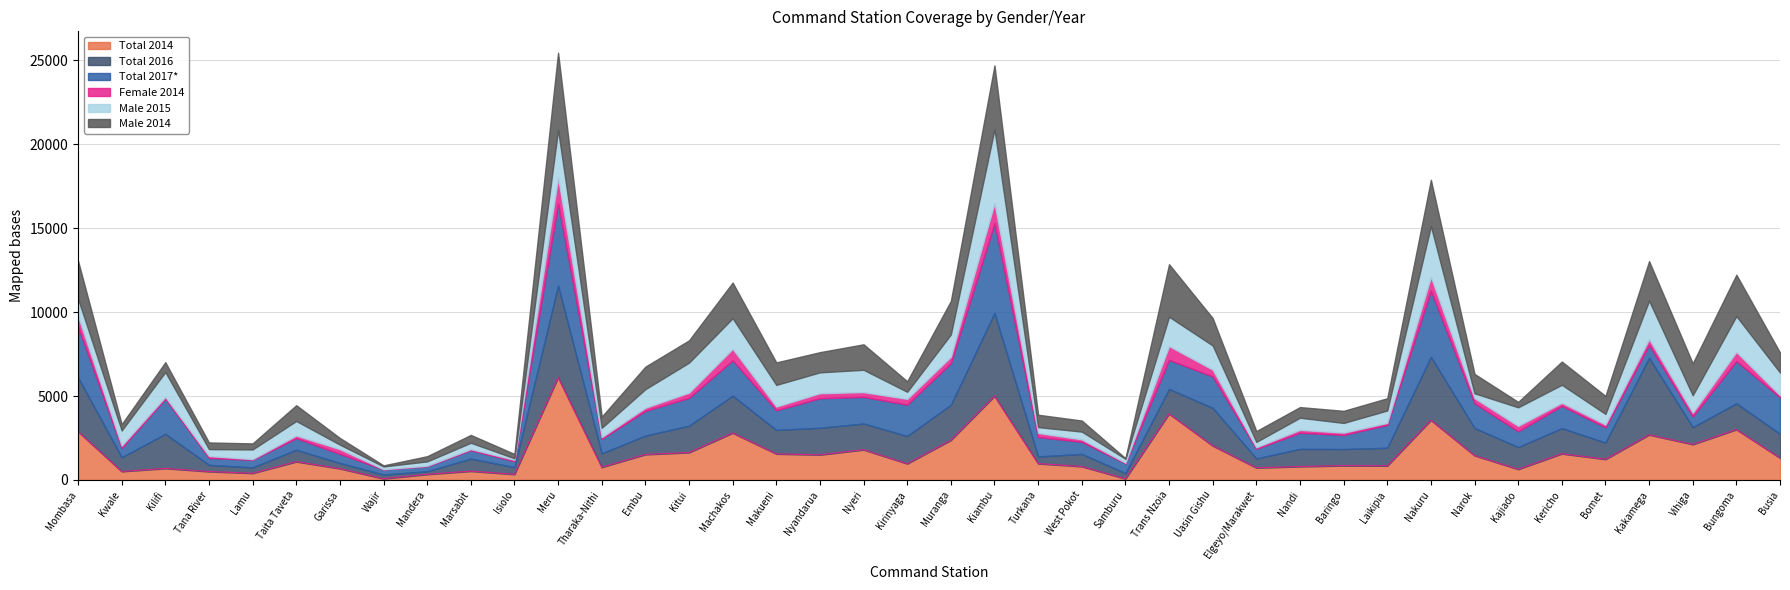

How many intersections are there between Male 2015 and Total 2016?

12